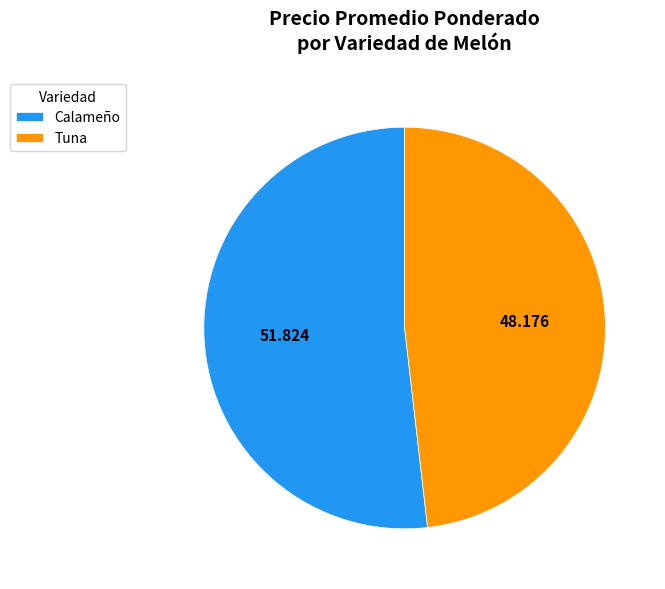

Count the number of slices in the pie.

2